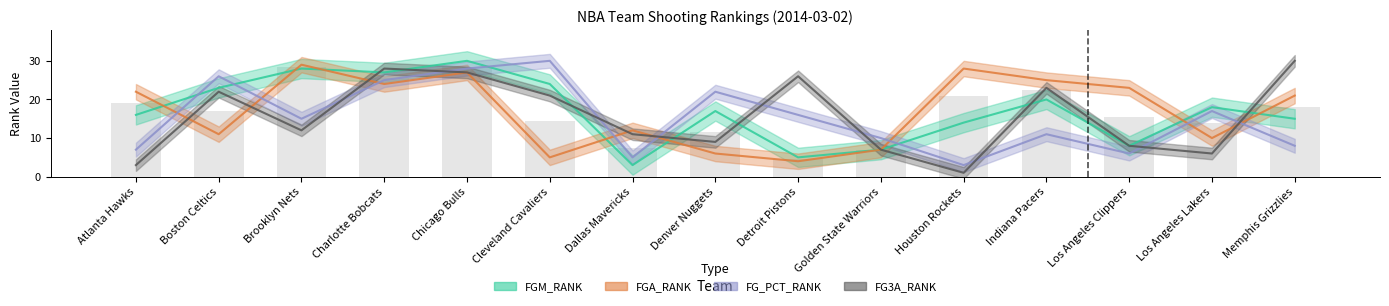

Reading left to right, what are all the values shown in this chart?

FGM_RANK: Atlanta Hawks=16	Boston Celtics=23	Brooklyn Nets=28	Charlotte Bobcats=27	Chicago Bulls=30	Cleveland Cavaliers=24	Dallas Mavericks=3	Denver Nuggets=17	Detroit Pistons=5	Golden State Warriors=7	Houston Rockets=14	Indiana Pacers=20	Los Angeles Clippers=8	Los Angeles Lakers=18	Memphis Grizzlies=15
FGA_RANK: Atlanta Hawks=22	Boston Celtics=11	Brooklyn Nets=29	Charlotte Bobcats=24	Chicago Bulls=27	Cleveland Cavaliers=5	Dallas Mavericks=12	Denver Nuggets=6	Detroit Pistons=4	Golden State Warriors=7	Houston Rockets=28	Indiana Pacers=25	Los Angeles Clippers=23	Los Angeles Lakers=10	Memphis Grizzlies=21
FG_PCT_RANK: Atlanta Hawks=7	Boston Celtics=26	Brooklyn Nets=15	Charlotte Bobcats=25	Chicago Bulls=28	Cleveland Cavaliers=30	Dallas Mavericks=5	Denver Nuggets=22	Detroit Pistons=16	Golden State Warriors=10	Houston Rockets=3	Indiana Pacers=11	Los Angeles Clippers=6	Los Angeles Lakers=17	Memphis Grizzlies=8
FG3A_RANK: Atlanta Hawks=3	Boston Celtics=22	Brooklyn Nets=12	Charlotte Bobcats=28	Chicago Bulls=27	Cleveland Cavaliers=21	Dallas Mavericks=11	Denver Nuggets=9	Detroit Pistons=26	Golden State Warriors=7	Houston Rockets=1	Indiana Pacers=23	Los Angeles Clippers=8	Los Angeles Lakers=6	Memphis Grizzlies=30